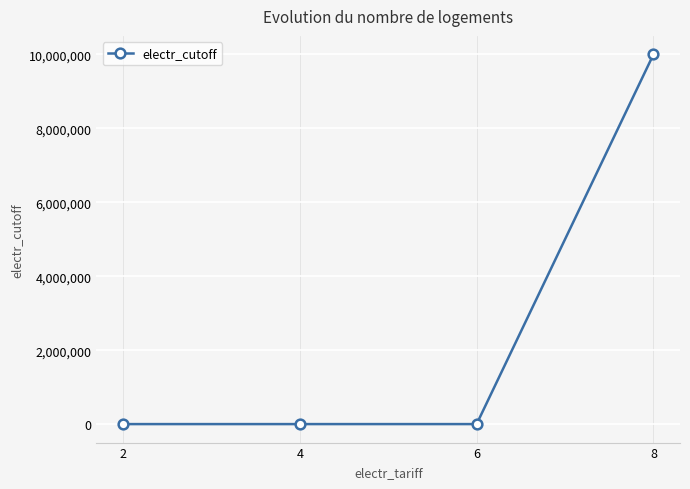

True or false: there are more than 1 points higher than both neighbors.

False